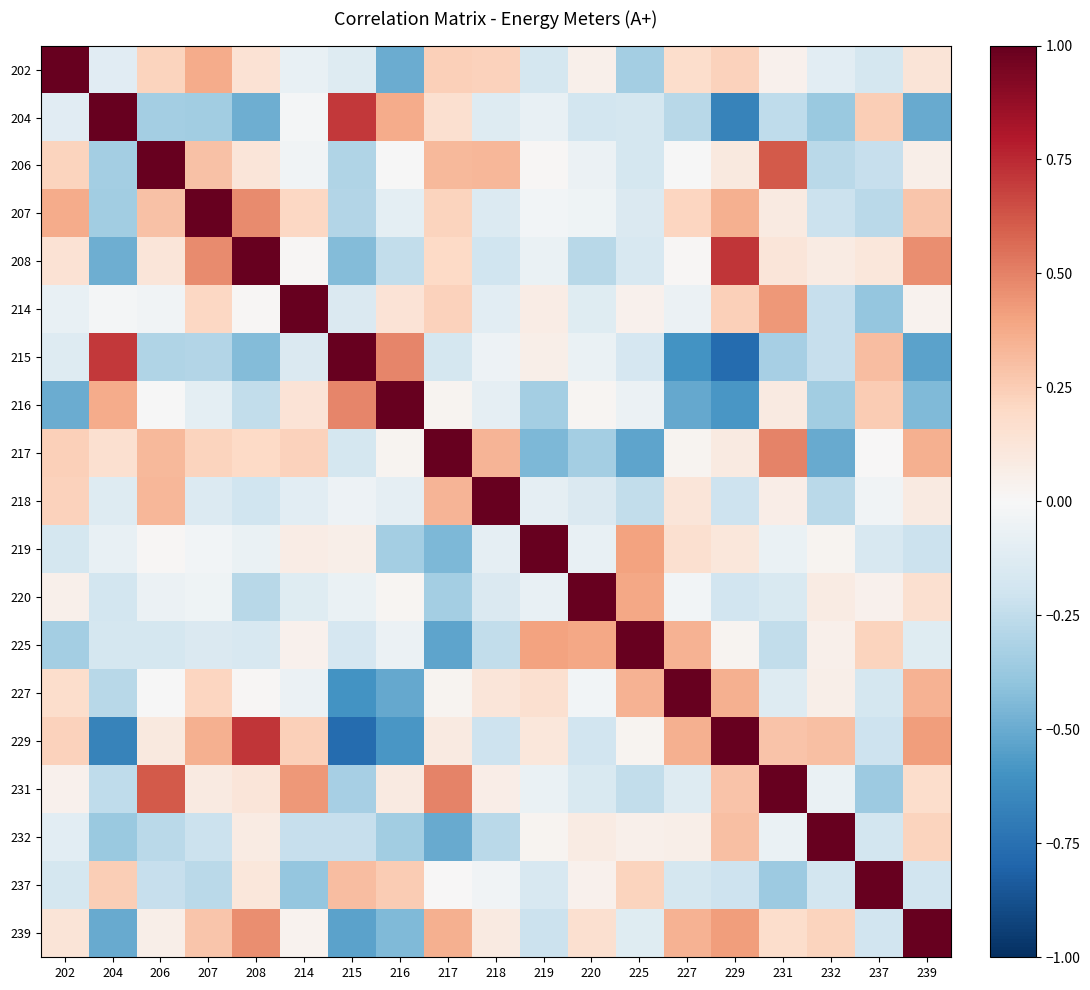

At which category does the chart reach its peak across all series?

202